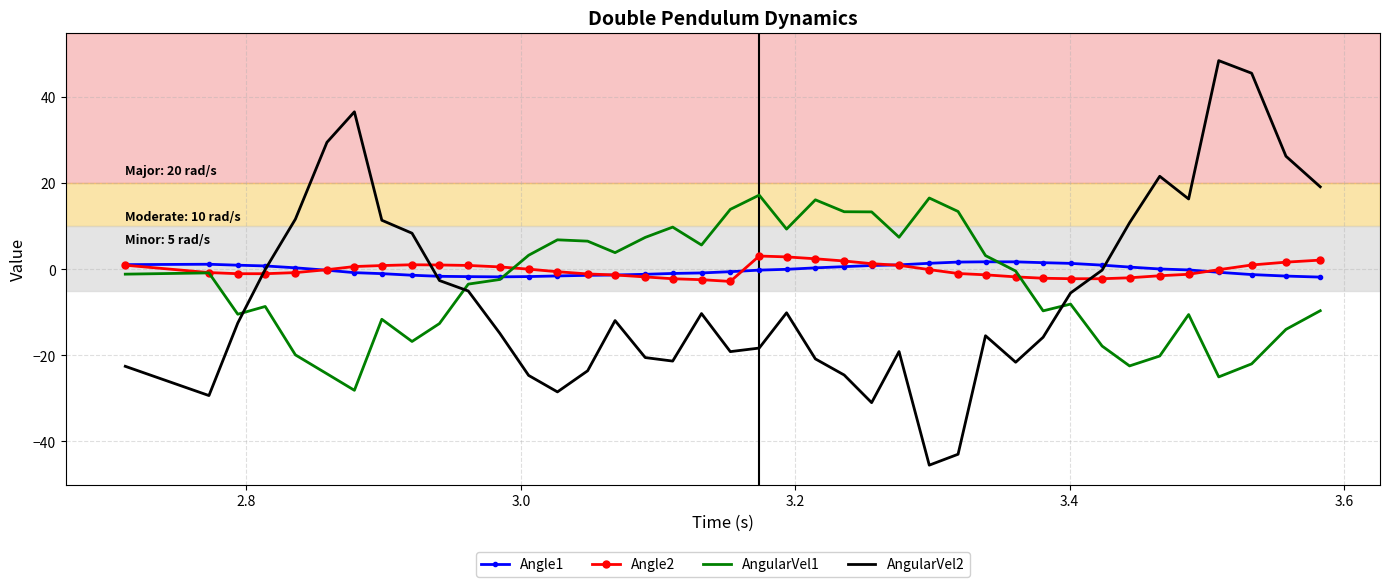

How many times do AngularVel1 and Angle1 cross each other?

2